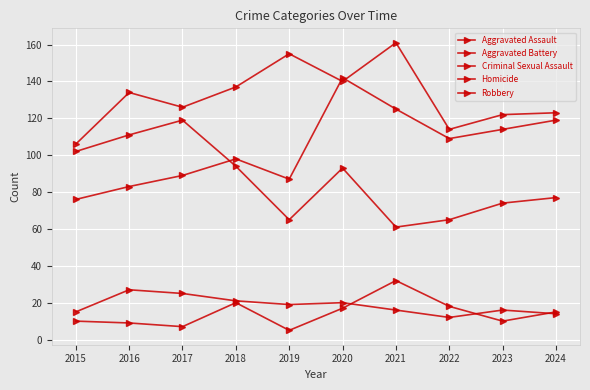

What is the value of the Robbery point at the 6th from the left?

93